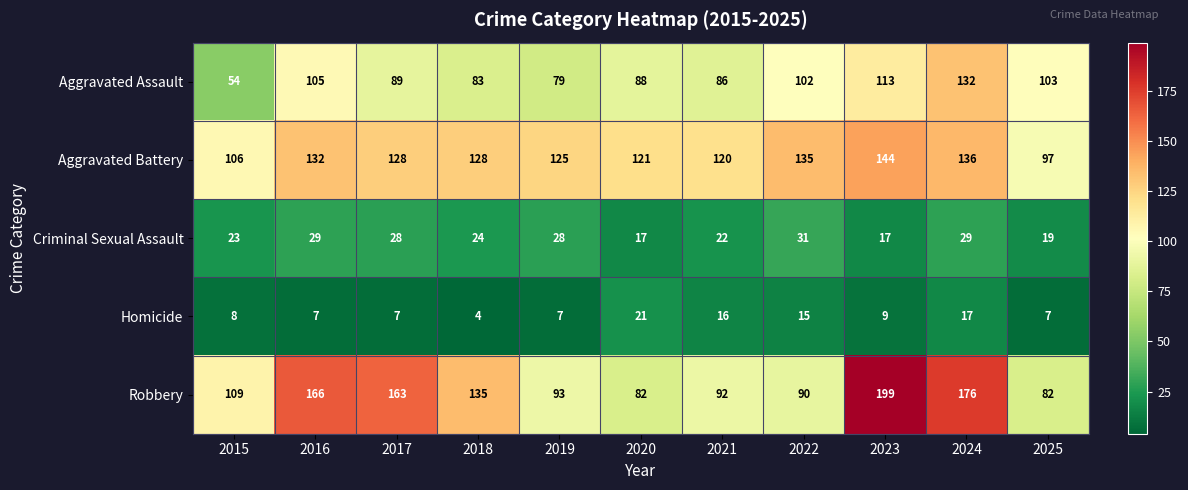

At how many categories does at least one series exceed 131?

6